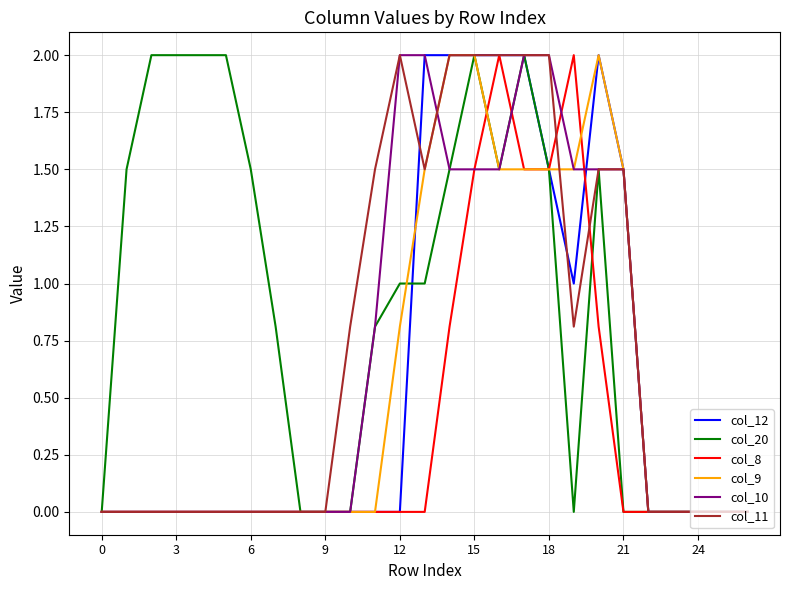

Which series has the largest total across all categories?

col_20